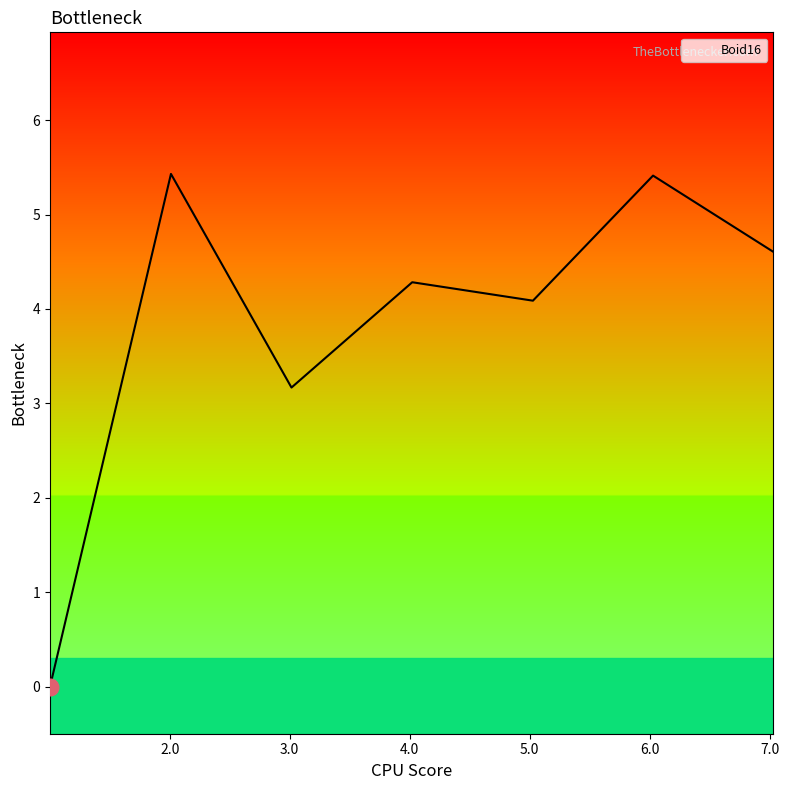

How many series are shown in this chart?

1